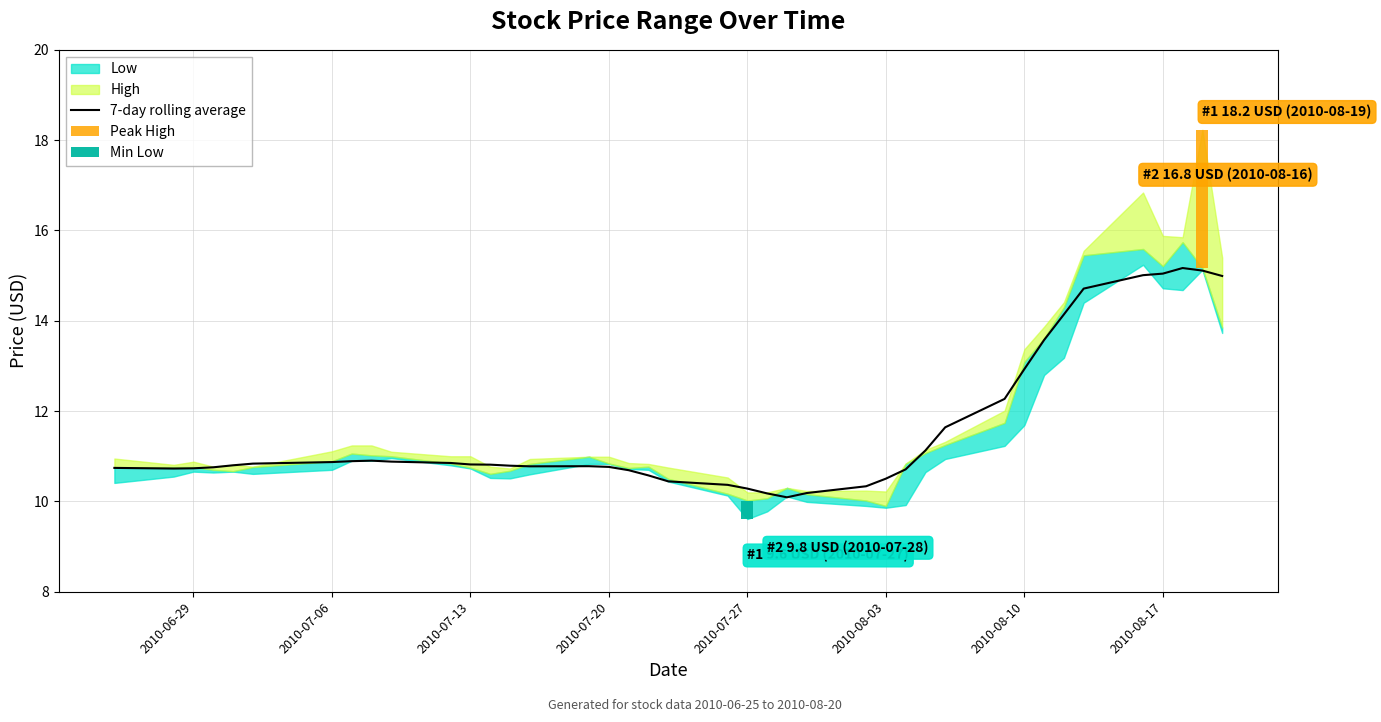

The value at 2010-07-06 is 10.7. True or false?

True